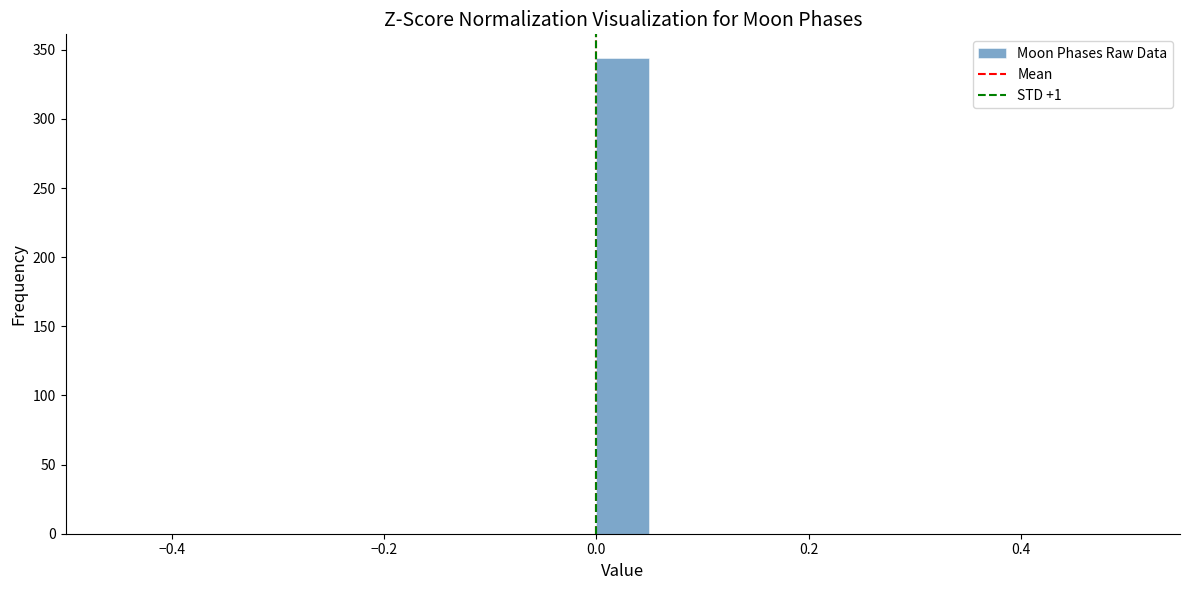

Read against the x-axis, roughly where is the centre of the tallest bar?

0.02